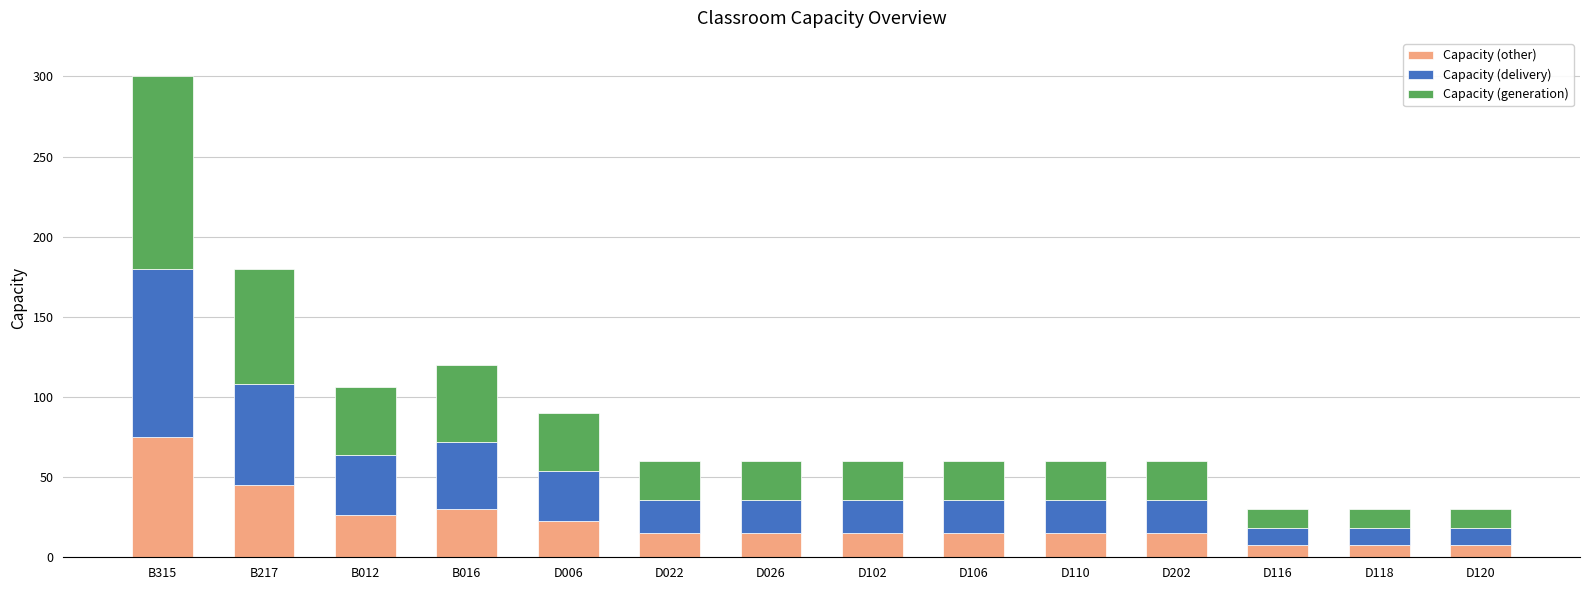

Count the number of data series in this chart.

3